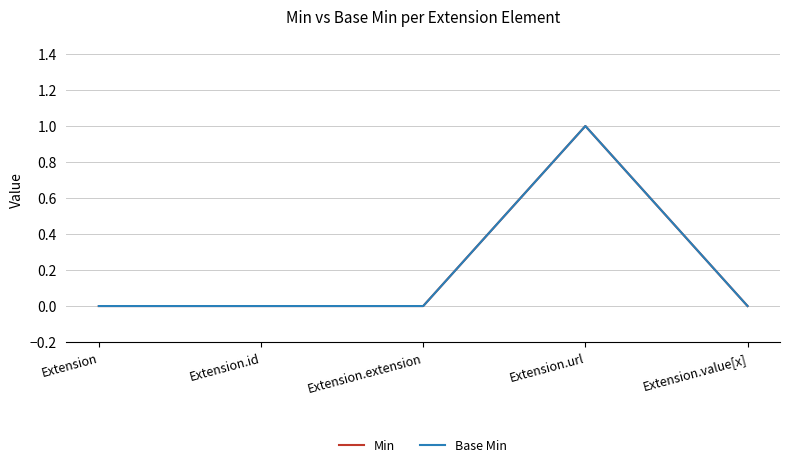

True or false: Base Min has more than 0 interior local peaks.

True